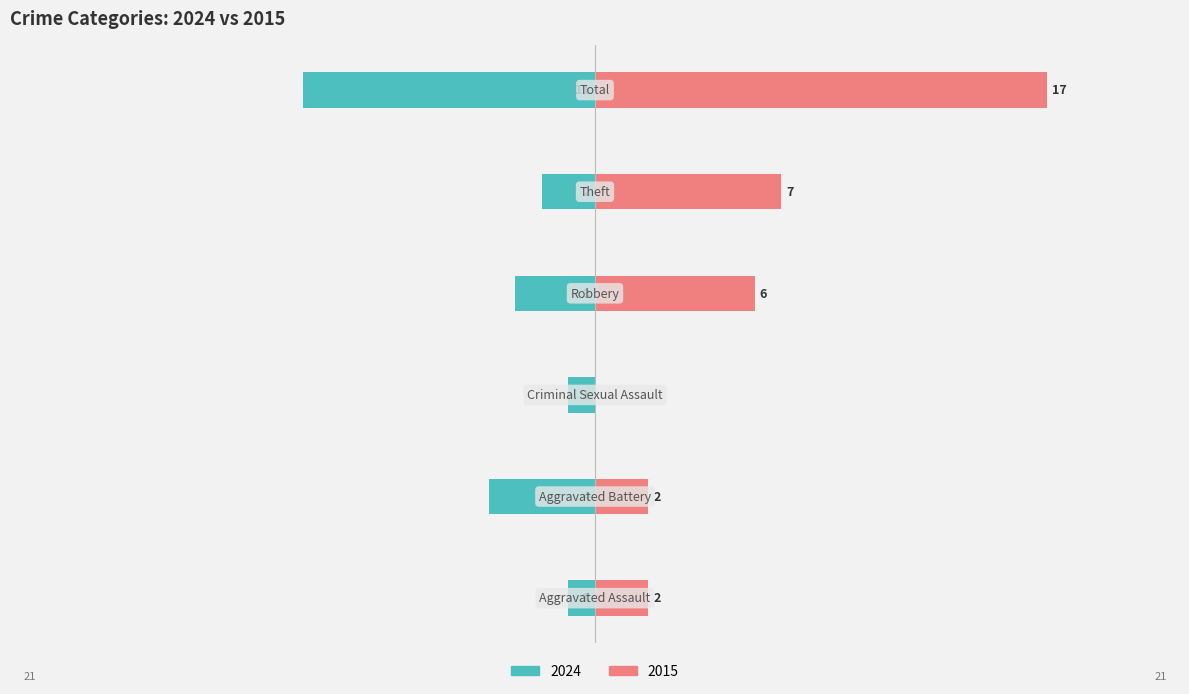

True or false: Left (2024) has a value of -1 at Aggravated Assault.

True